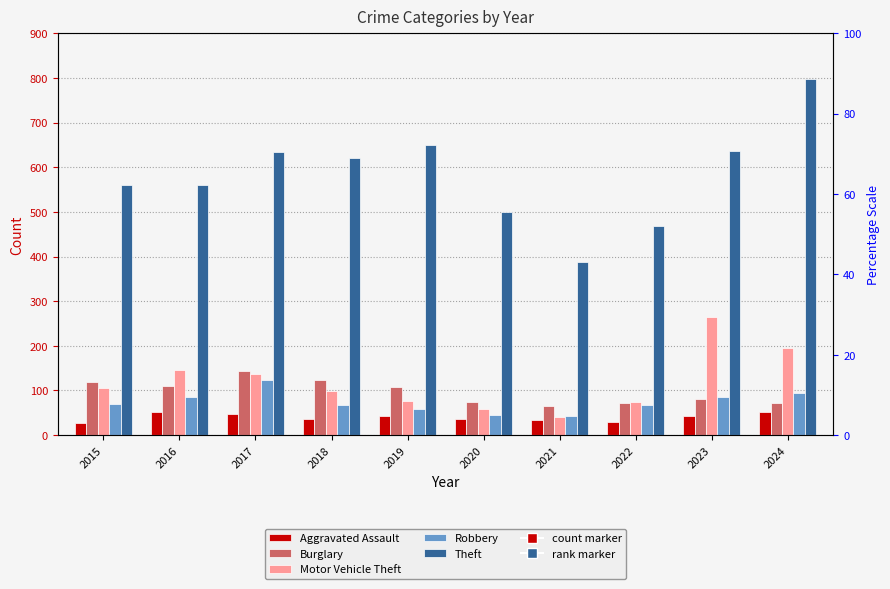

What is the average value of the Theft series?

581